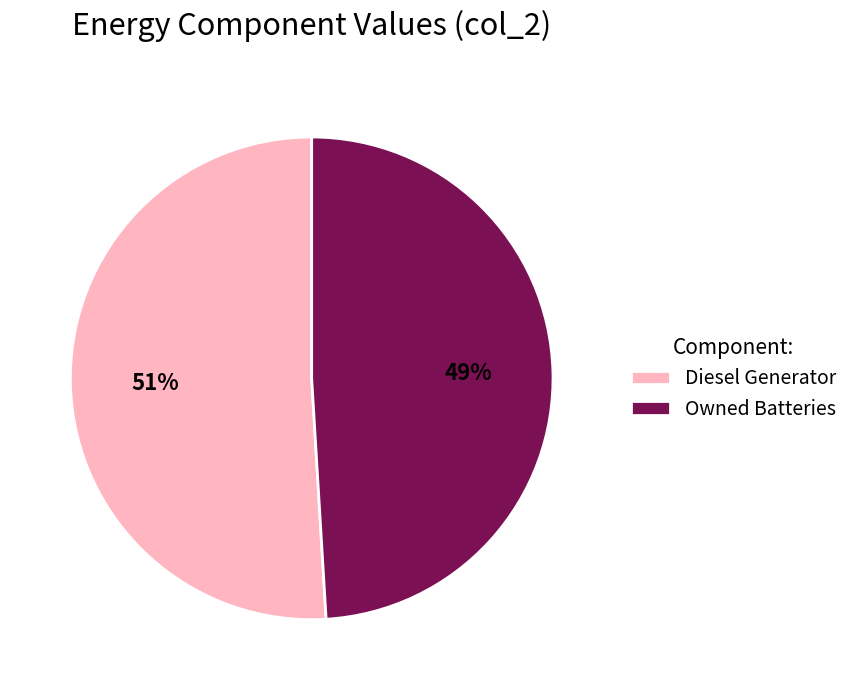

True or false: Diesel Generator accounts for 51% of the total.

True